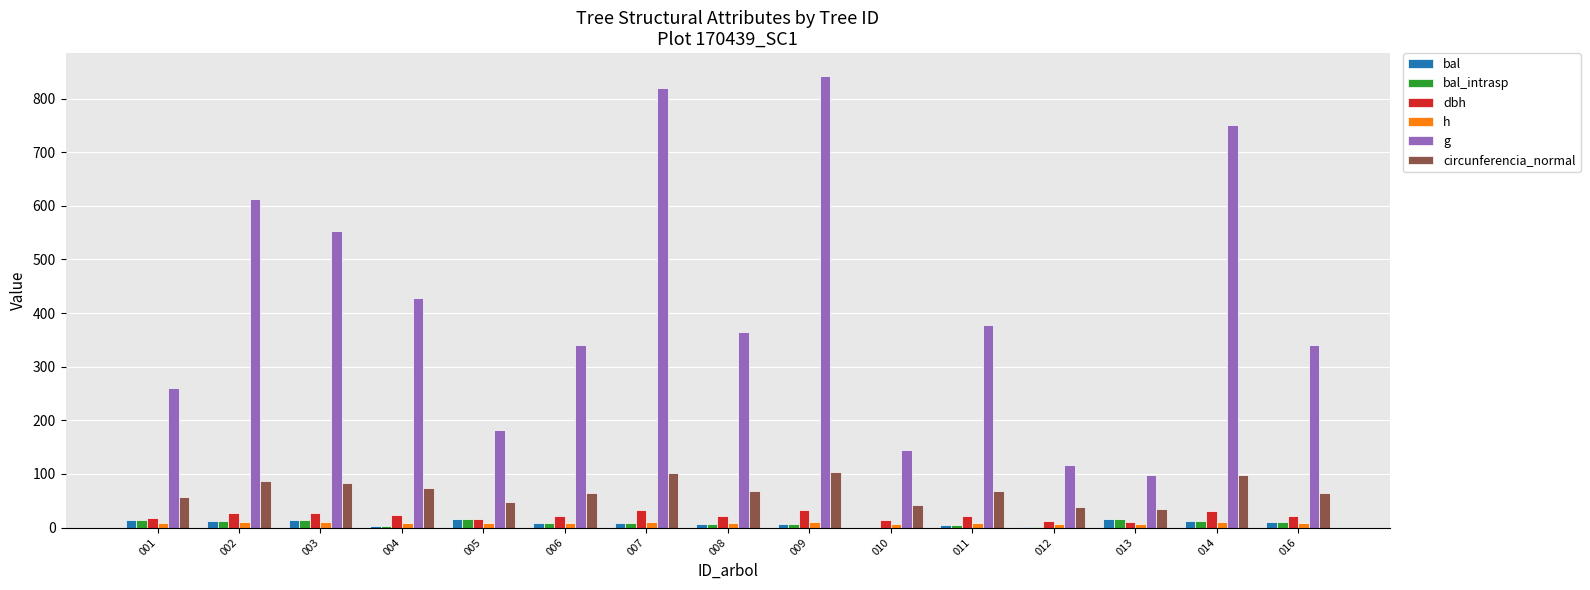

Is the value of circunferencia_normal at 011 greater than the value of bal_intrasp at 009?

Yes